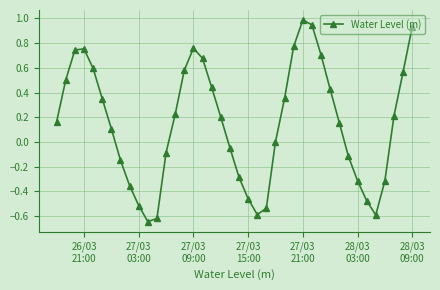

What is the difference between the second highest and second lowest values?

1.6